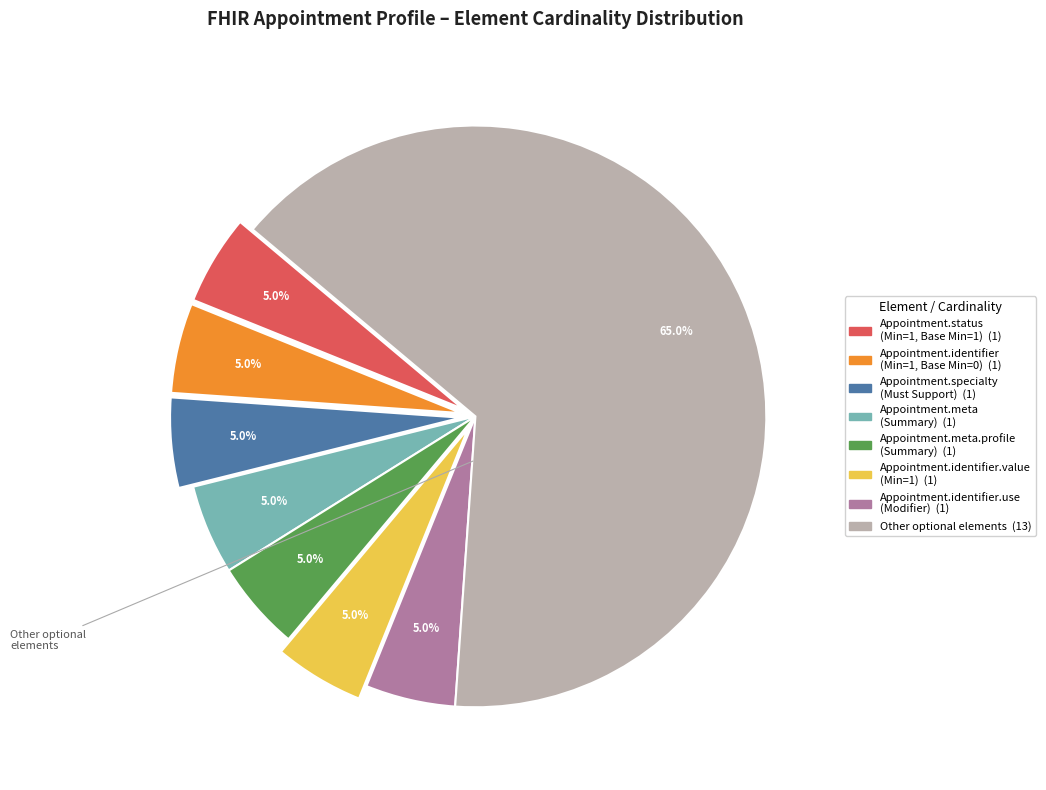

Does any single category account for the majority?

Yes